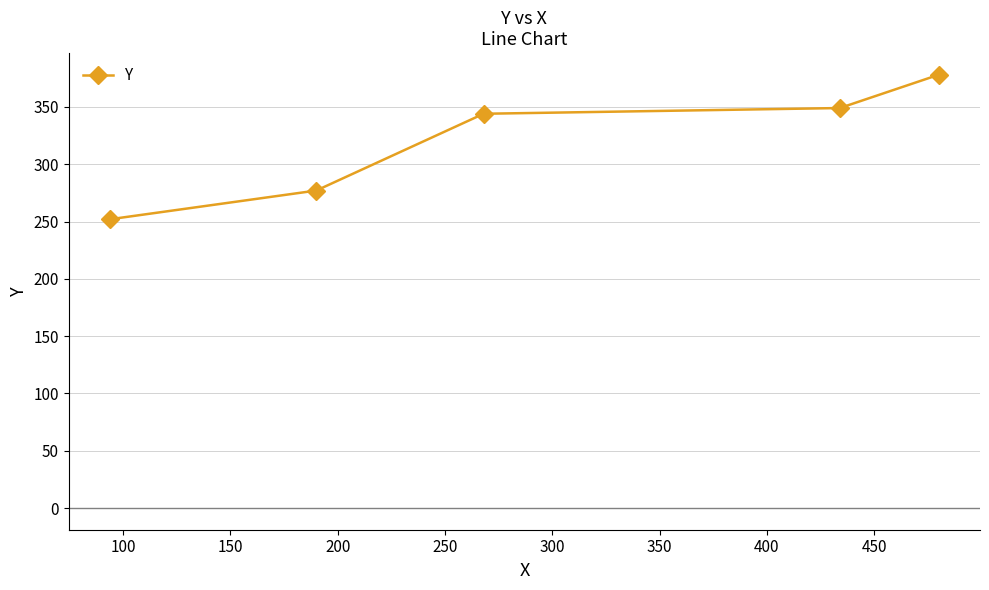

What is the value of the 3rd point from the left?

344